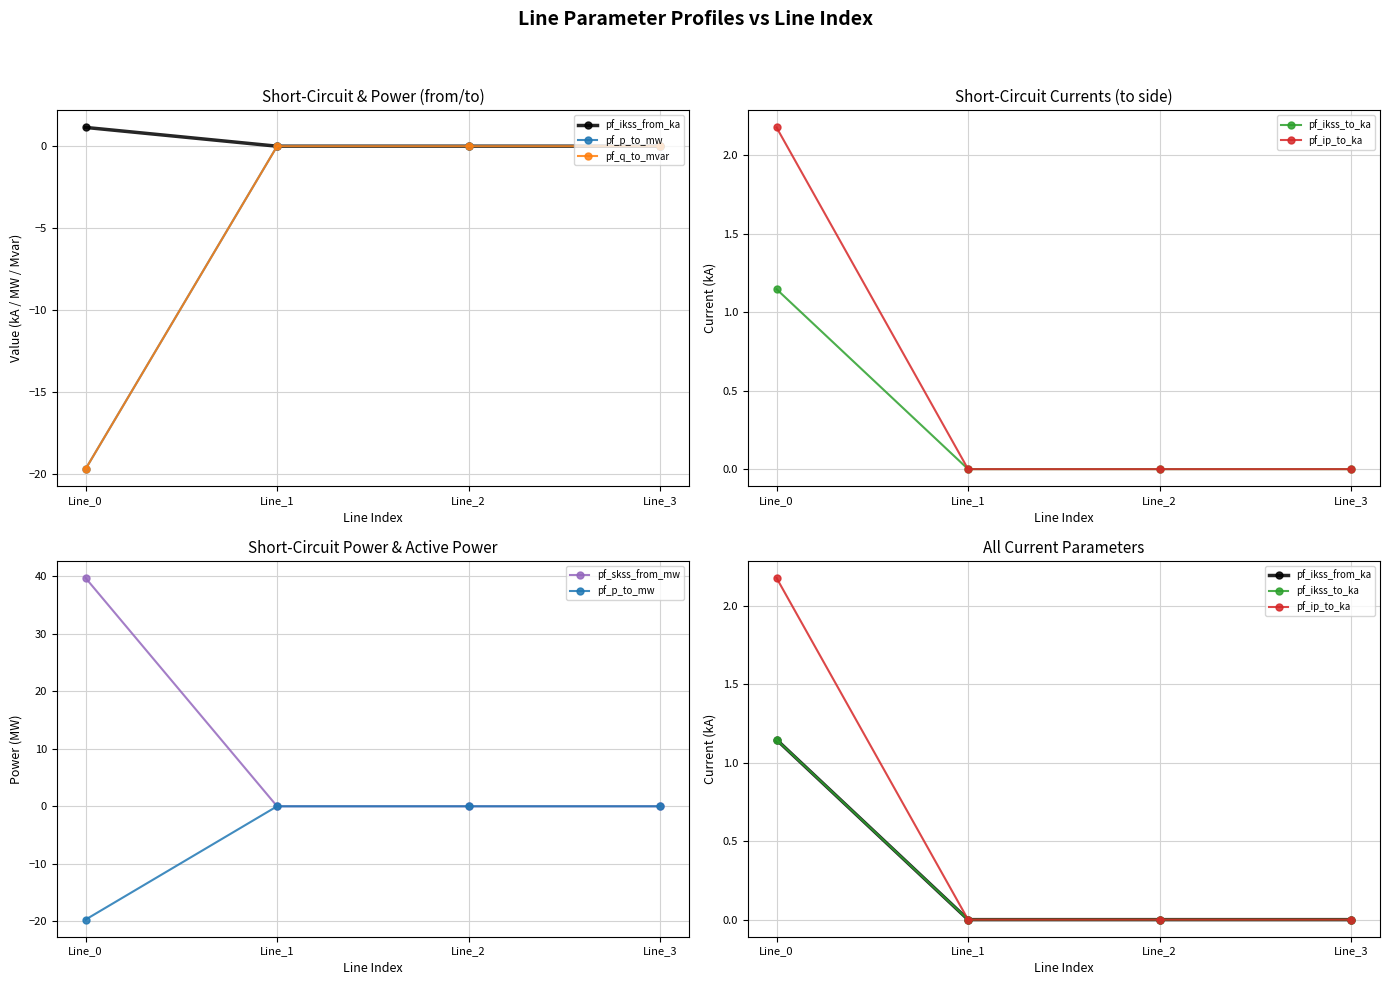

Reading left to right, what are all the values shown in this chart?

pf_ikss_from_ka: Line_0=1.1	Line_1=0.0	Line_2=0.0	Line_3=0.0
pf_p_to_mw: Line_0=-19.7	Line_1=-0.0	Line_2=-0.0	Line_3=0.0
pf_q_to_mvar: Line_0=-19.7	Line_1=0.0	Line_2=0.0	Line_3=0.0
pf_ikss_to_ka: Line_0=1.1	Line_1=0.0	Line_2=0.0	Line_3=0.0
pf_ip_to_ka: Line_0=2.2	Line_1=0.0	Line_2=0.0	Line_3=0.0
pf_skss_from_mw: Line_0=39.7	Line_1=0.0	Line_2=0.0	Line_3=0.0